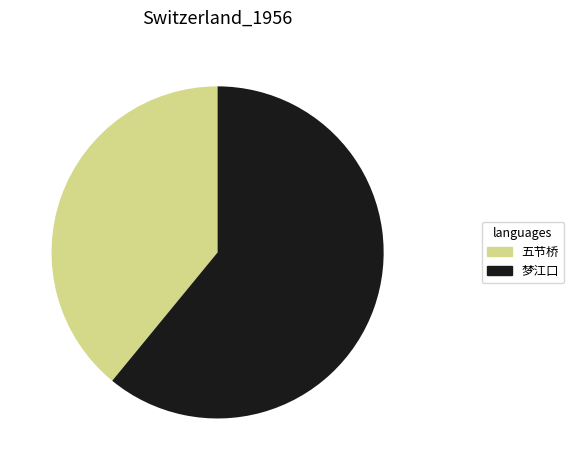

Is there any slice that represents more than half of the pie?

Yes